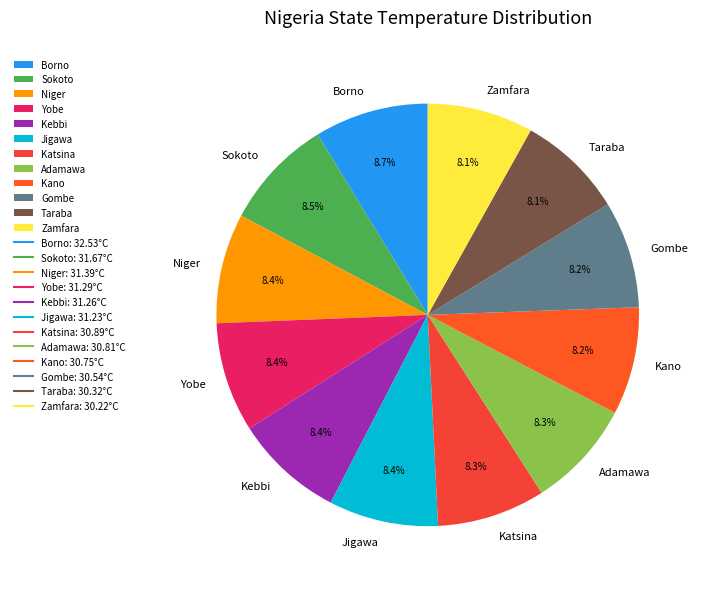

What is the ratio of the value at Sokoto to the value at Borno?

1.0